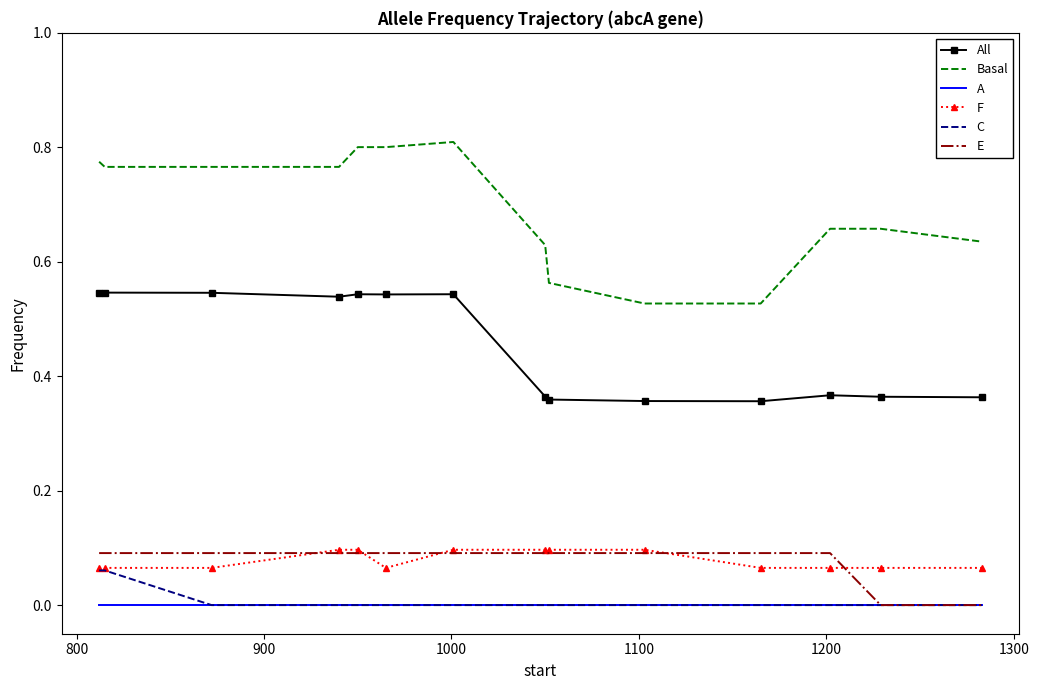

Which series has the largest total across all categories?

Basal